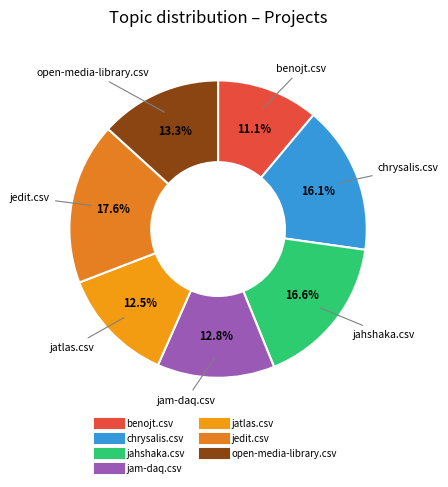

The jatlas.csv slice represents 25% of the pie. True or false?

False